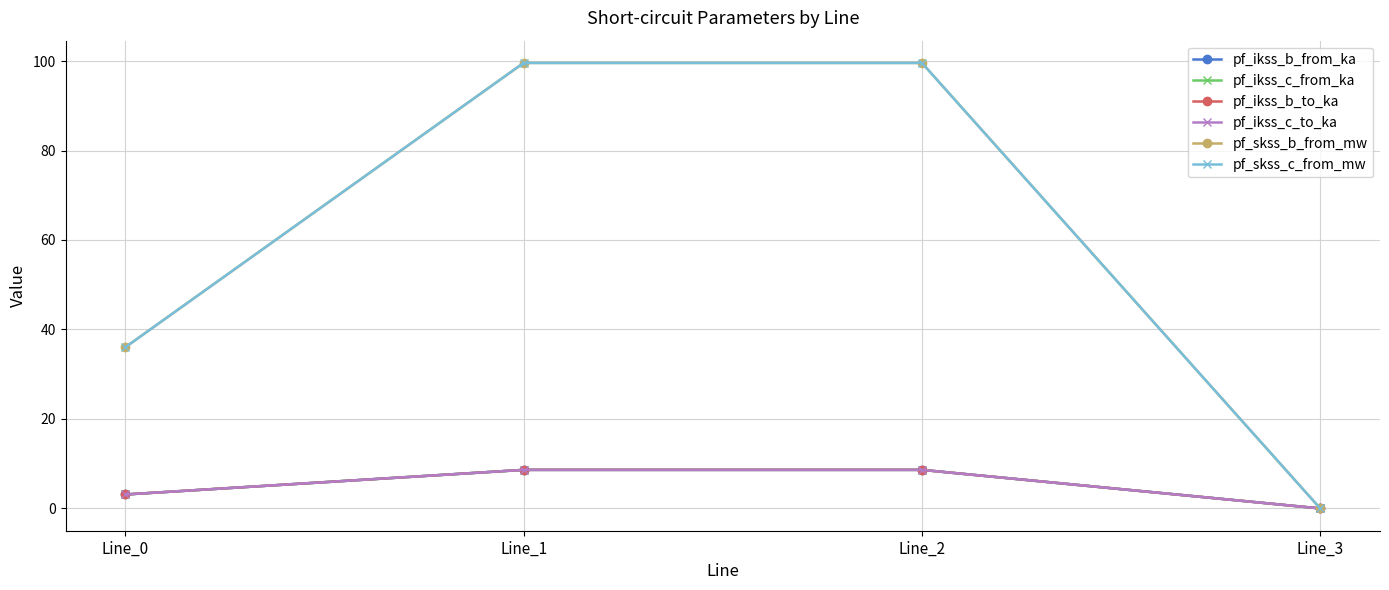

Is this an area chart (filled region under the line)?

No